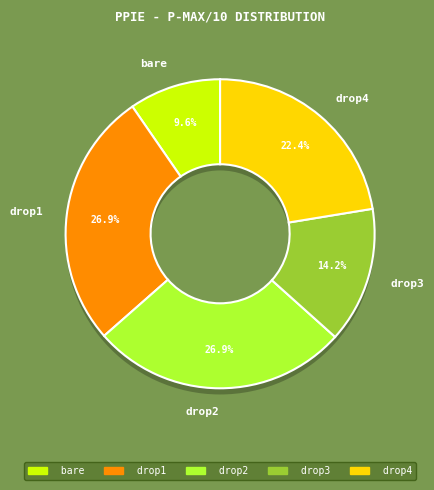

The drop2 slice represents 35% of the pie. True or false?

False